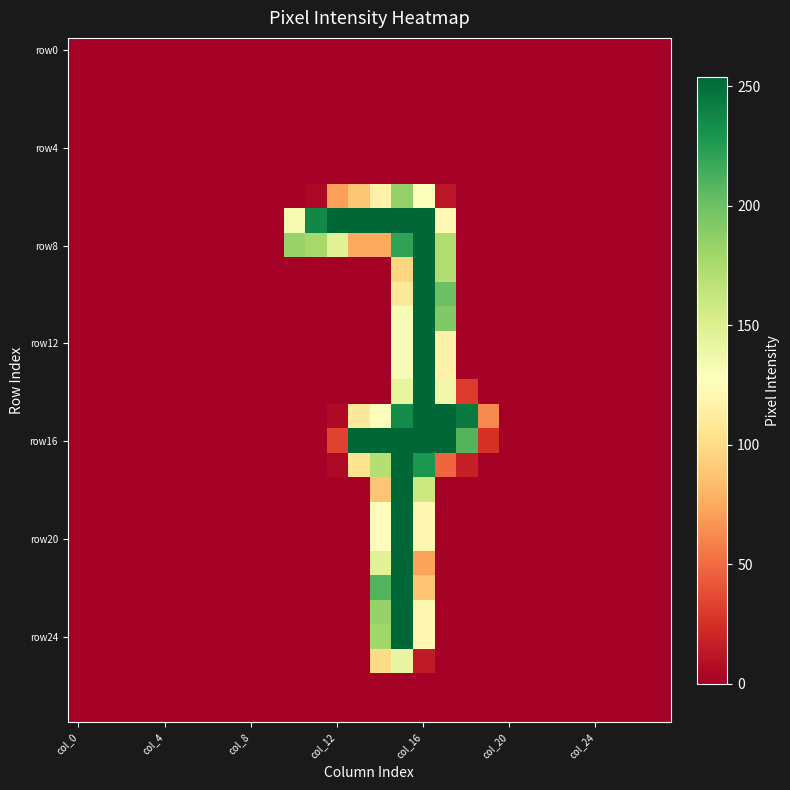

At how many categories does at least one series exceed 223?

8